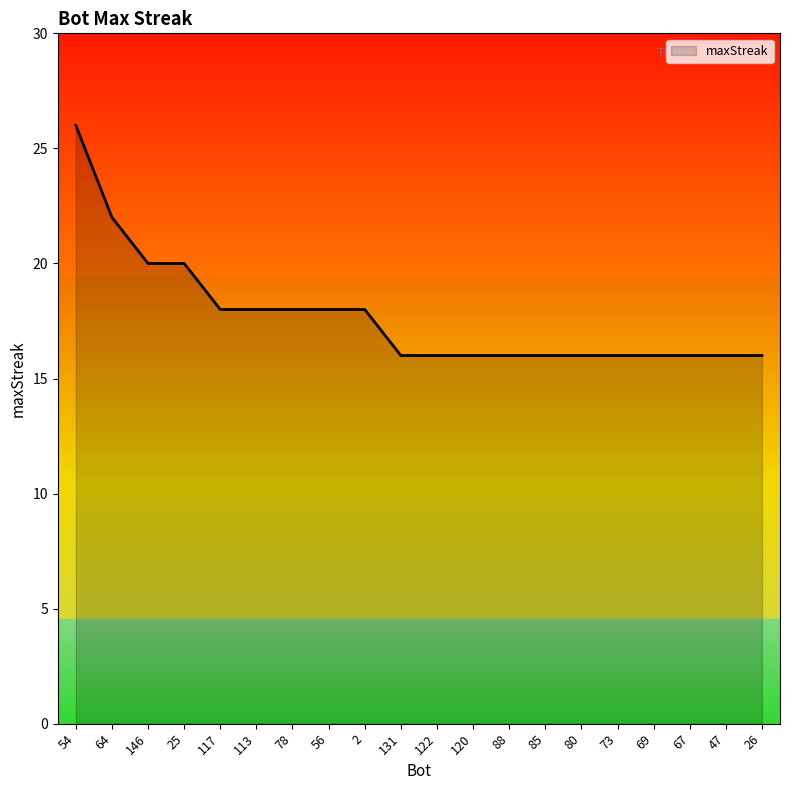

The chart shows a value of 16 at 88. True or false?

True